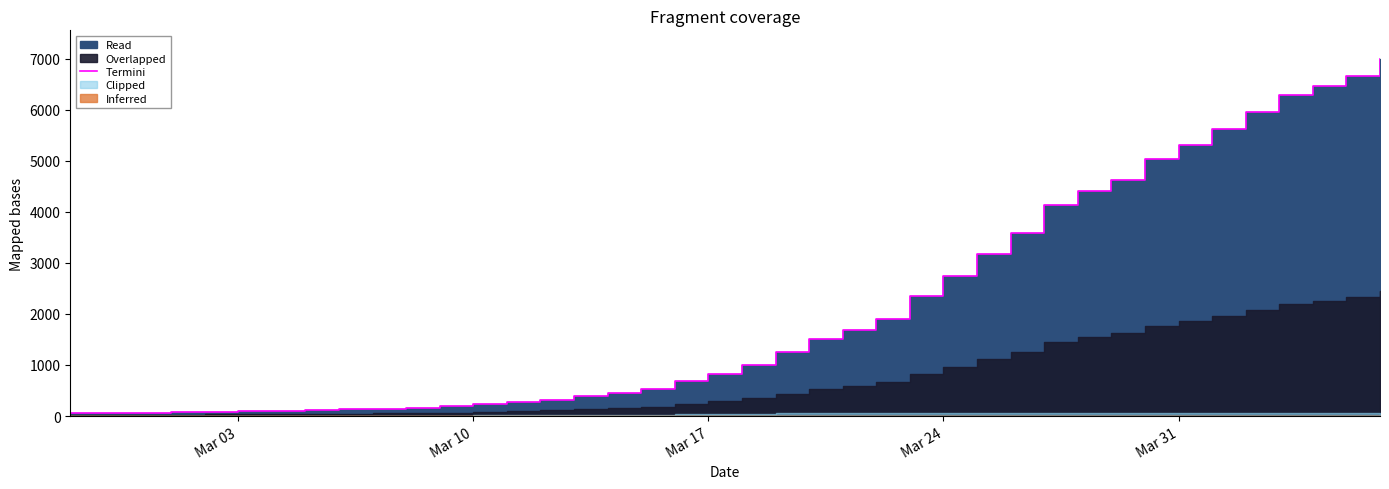

Reading left to right, extract all data points from this chart.

64	68	69	76	87	95	108	119	138	146	167	197	226	269	320	398	452	523	677	816	993	1261	1505	1686	1908	2344	2752	3165	3589	4125	4399	4625	5025	5314	5617	5947	6295	6460	6657	6995